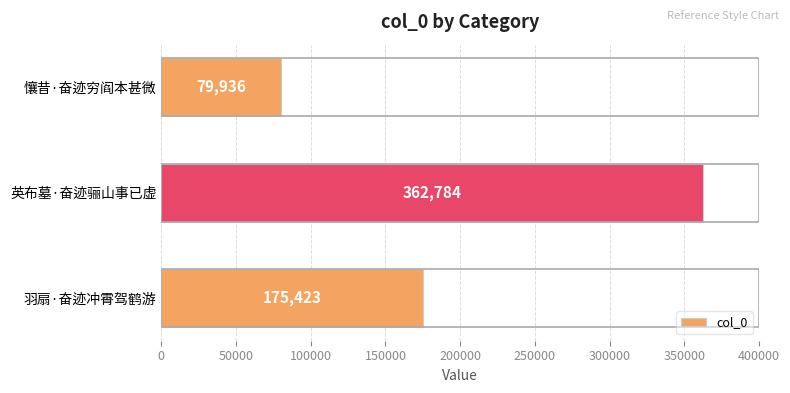

Count the values in the range 79936 to 362784.

3